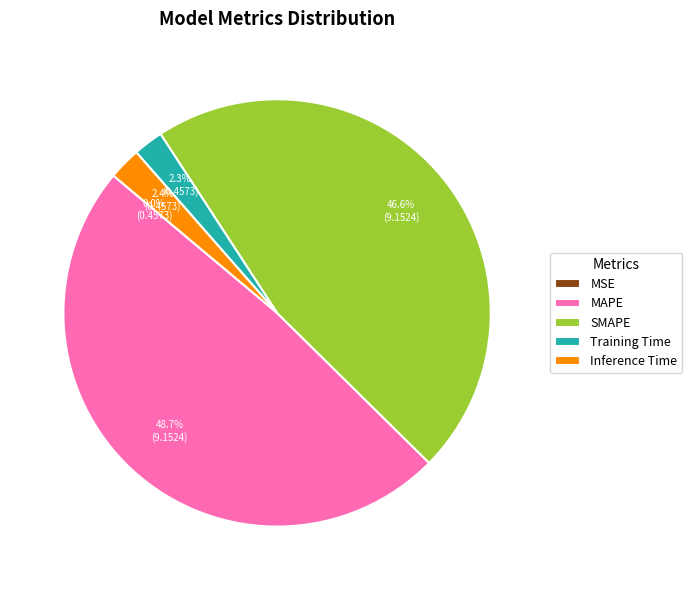

Is there any slice that represents more than half of the pie?

No